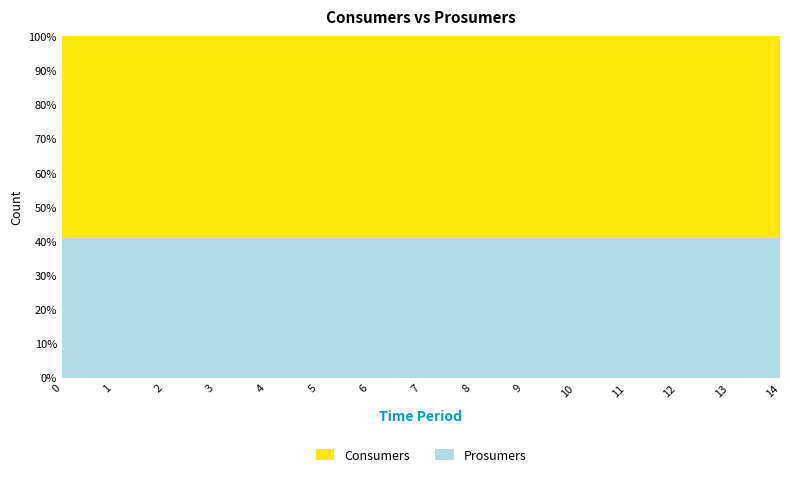

Reading left to right, extract all data points from this chart.

Consumers: 635	635	635	635	635	635	635	635	635	635	635	635	635	635	635
Prosumers: 440	440	440	440	440	440	440	440	440	440	440	440	440	440	440